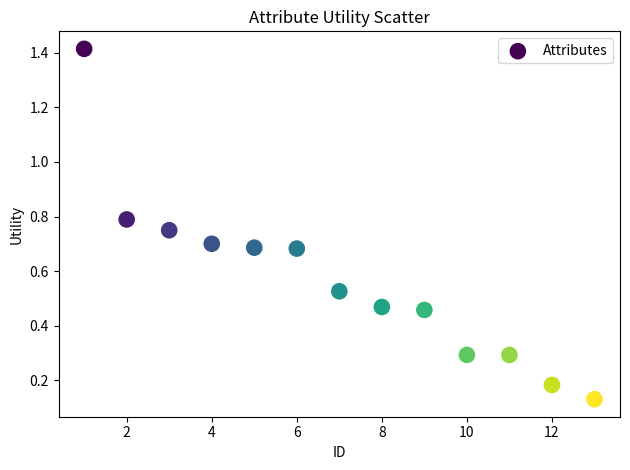

What is the range of X values (max minus min)?

12.0